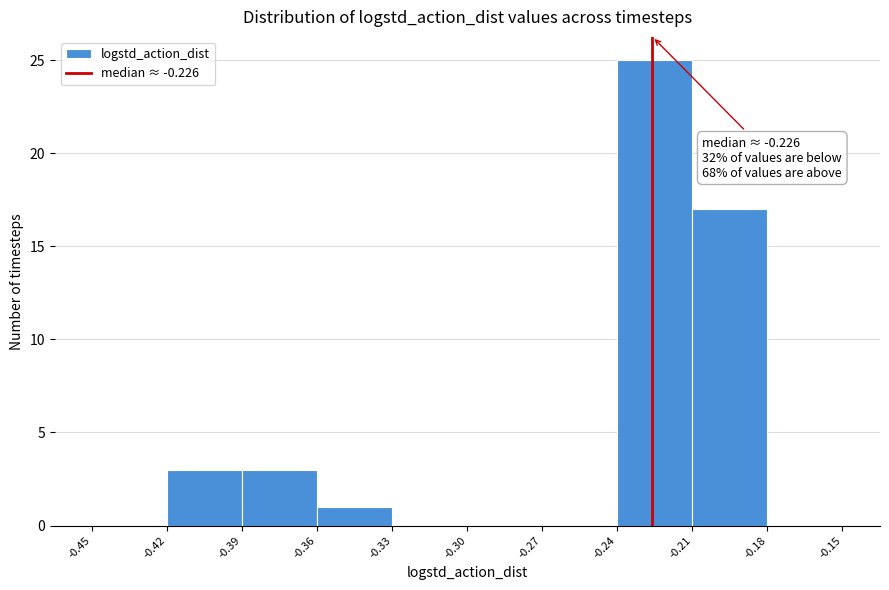

Over which range of the x-axis is the bar tallest?

-0.24 to -0.21